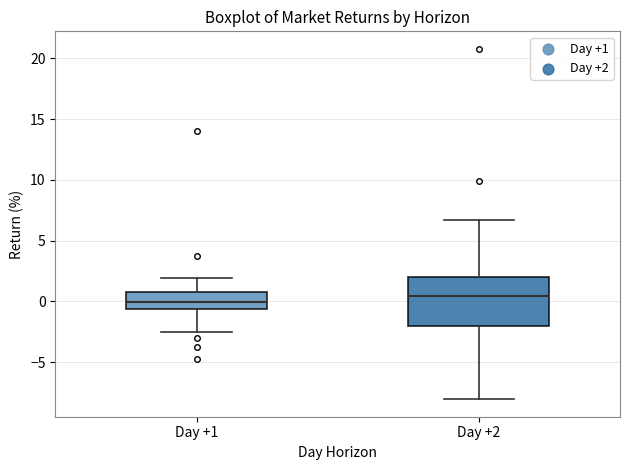

Comparing the boxes themselves (not the whiskers), which one is the tallest?

Day +2